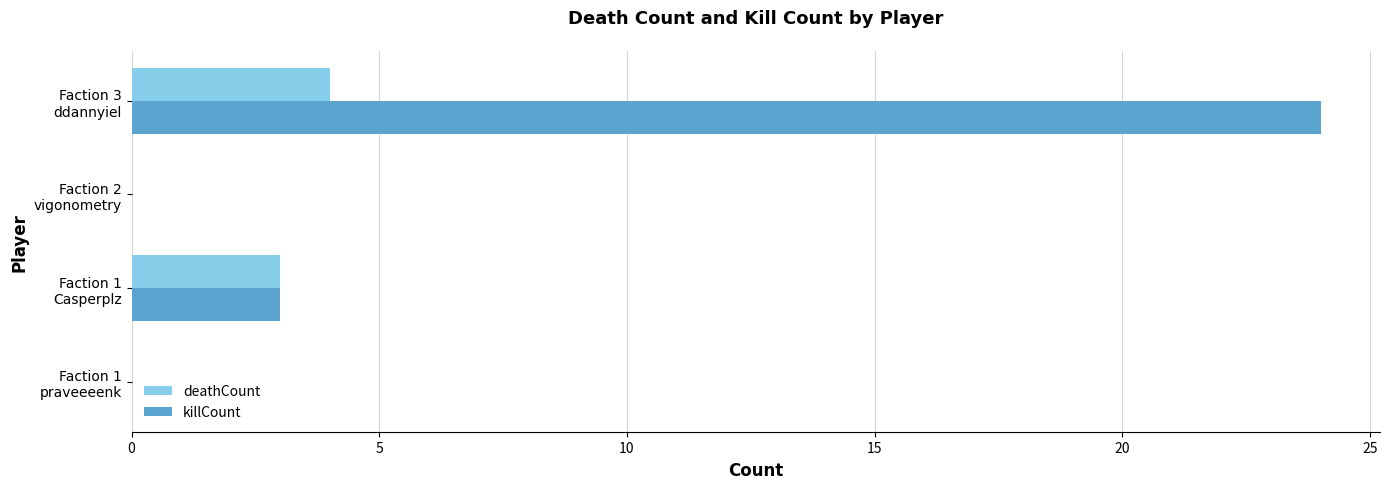

What is the maximum value shown in the chart?

24